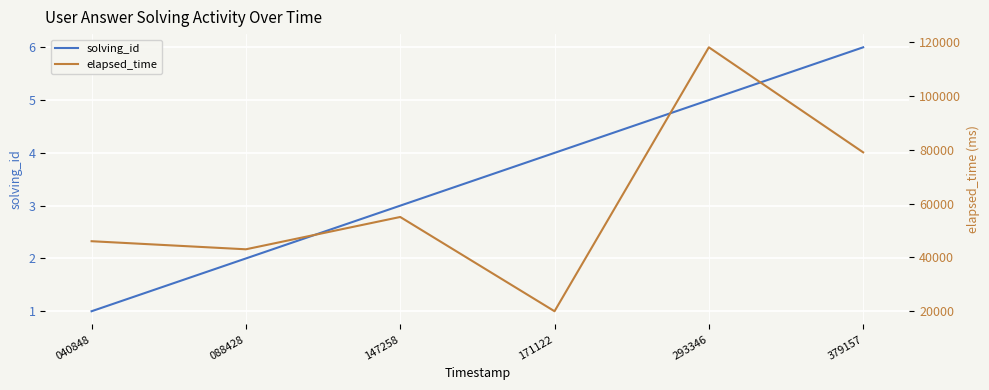

What is the value of the elapsed_time point at the 4th from the left?

20000